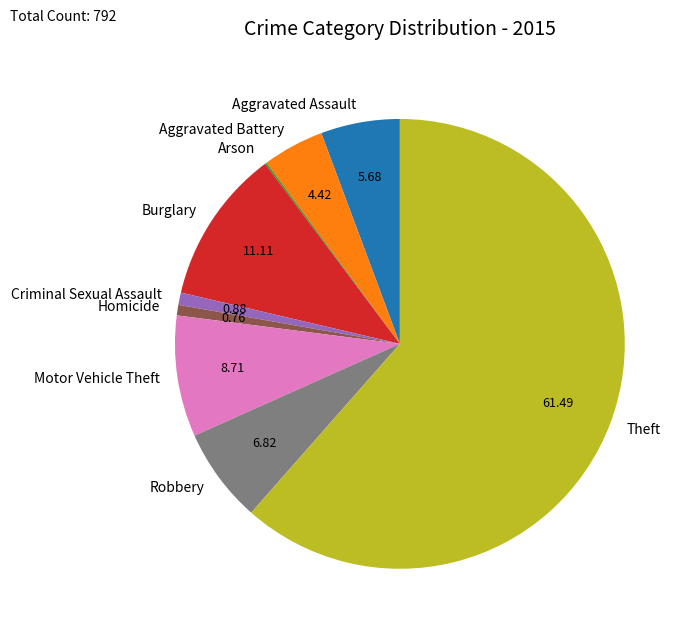

Combined, do Homicide and Theft account for over 50%?

Yes